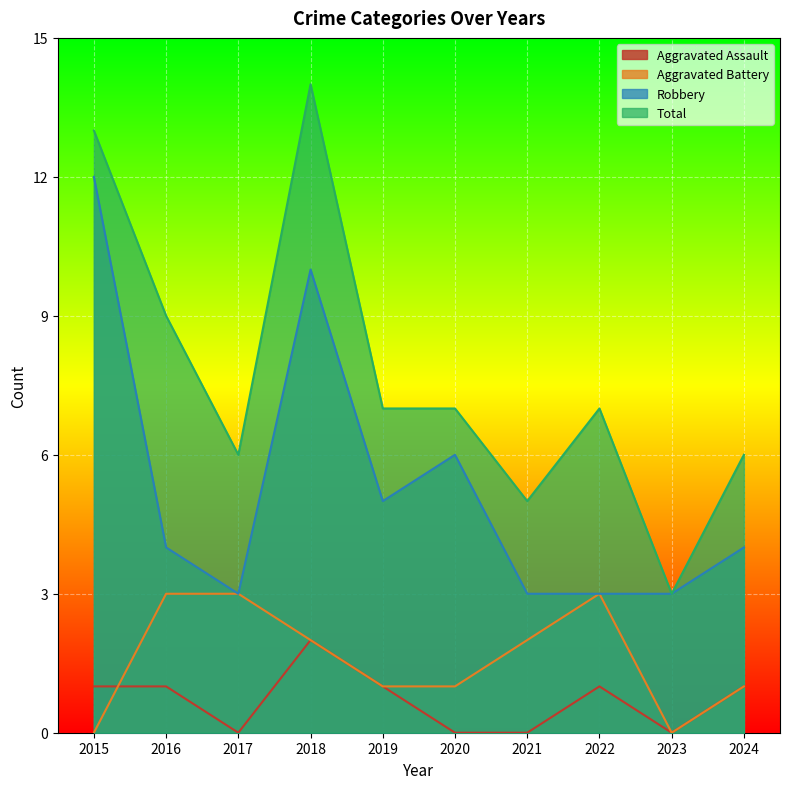

True or false: Robbery and Aggravated Assault cross at least once.

False